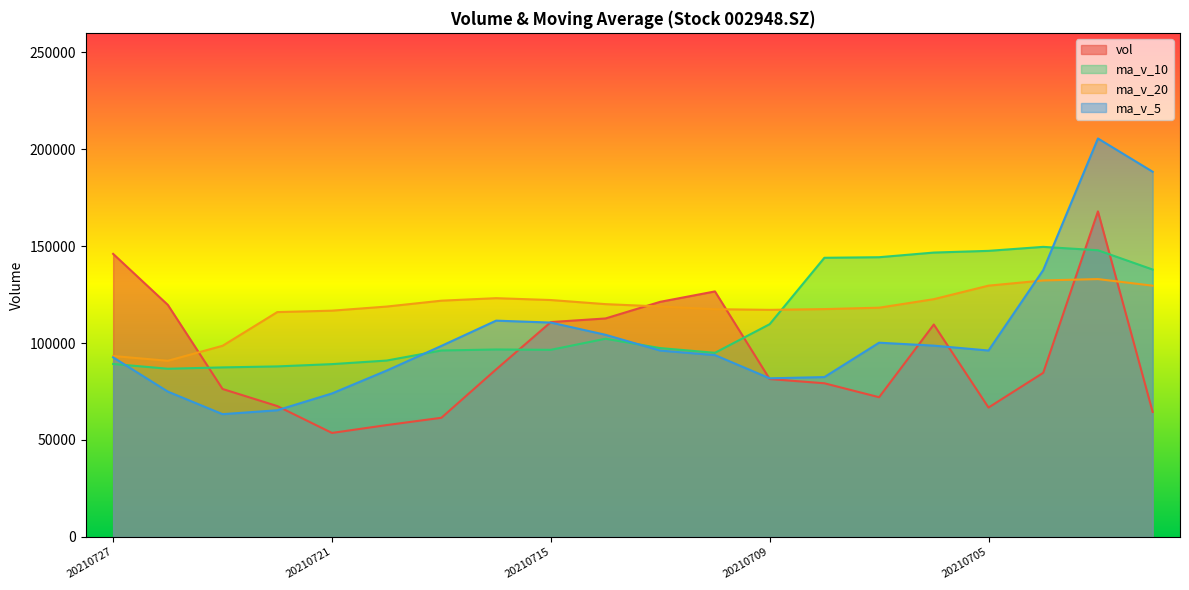

List the labels in order of ma_v_20 value, largest first.

20210701, 20210702, 20210705, 20210630, 20210716, 20210706, 20210715, 20210719, 20210714, 20210713, 20210720, 20210707, 20210708, 20210712, 20210709, 20210721, 20210722, 20210723, 20210727, 20210726